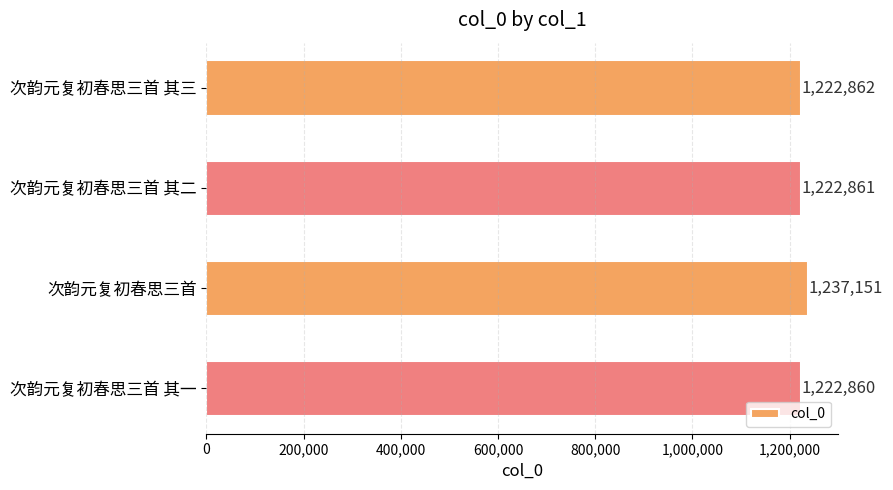

Rank the categories by value from lowest to highest.

次韵元复初春思三首 其一, 次韵元复初春思三首 其二, 次韵元复初春思三首 其三, 次韵元复初春思三首